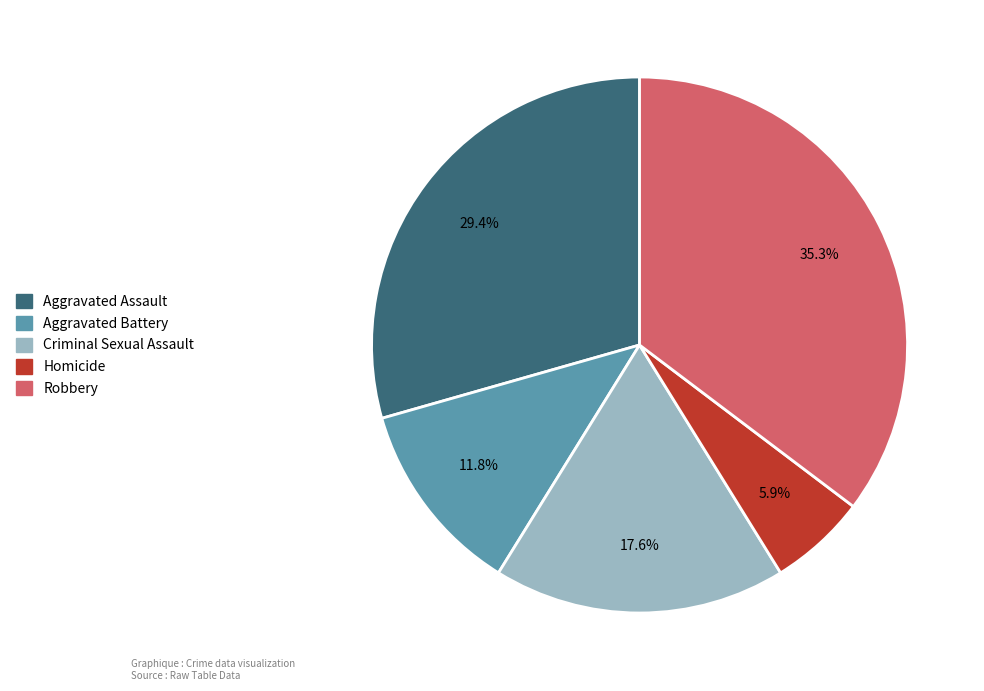

What is the largest slice in the pie chart?

Robbery